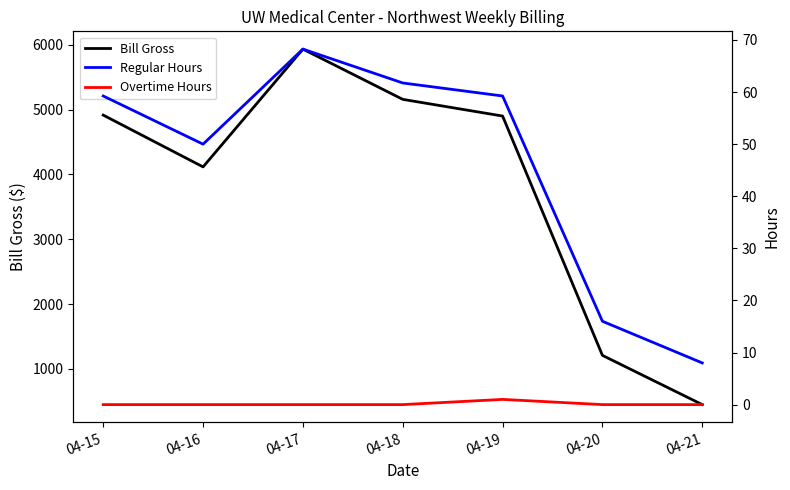

Reading left to right, list all the values displayed in this chart.

Bill Gross: 04-15=4917.0	04-16=4117.2	04-17=5935.5	04-18=5159.8	04-19=4902.2	04-20=1208.0	04-21=448.0
Regular Hours: 04-15=59.2	04-16=50.0	04-17=68.2	04-18=61.8	04-19=59.2	04-20=16.0	04-21=8.0
Overtime Hours: 04-15=0.0	04-16=0.0	04-17=0.0	04-18=0.0	04-19=1.0	04-20=0.0	04-21=0.0